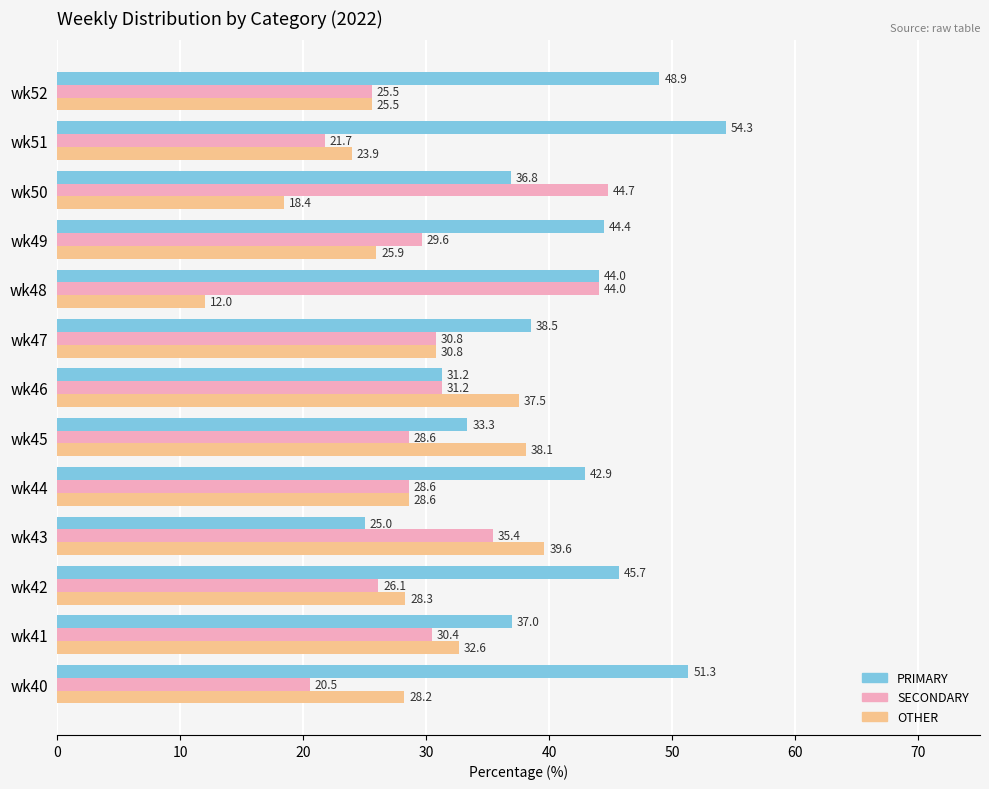

What is the difference between the PRIMARY values at wk40 and wk42?

5.6